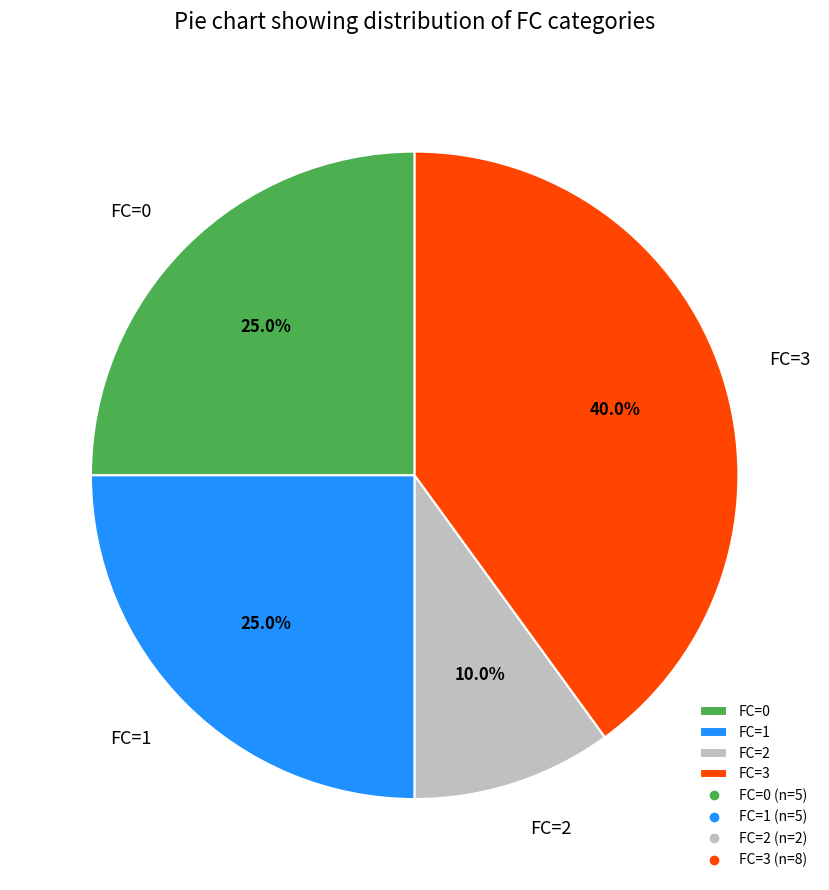

Which category has the smallest portion of the pie?

FC=2